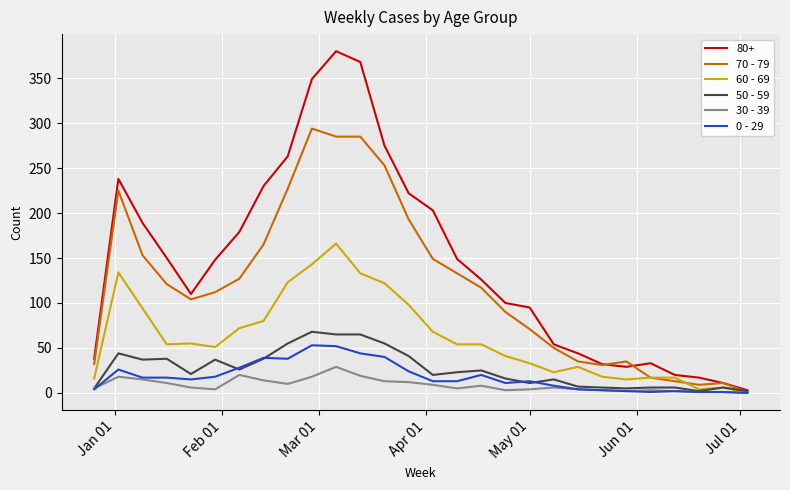

Which series has the largest total across all categories?

80+